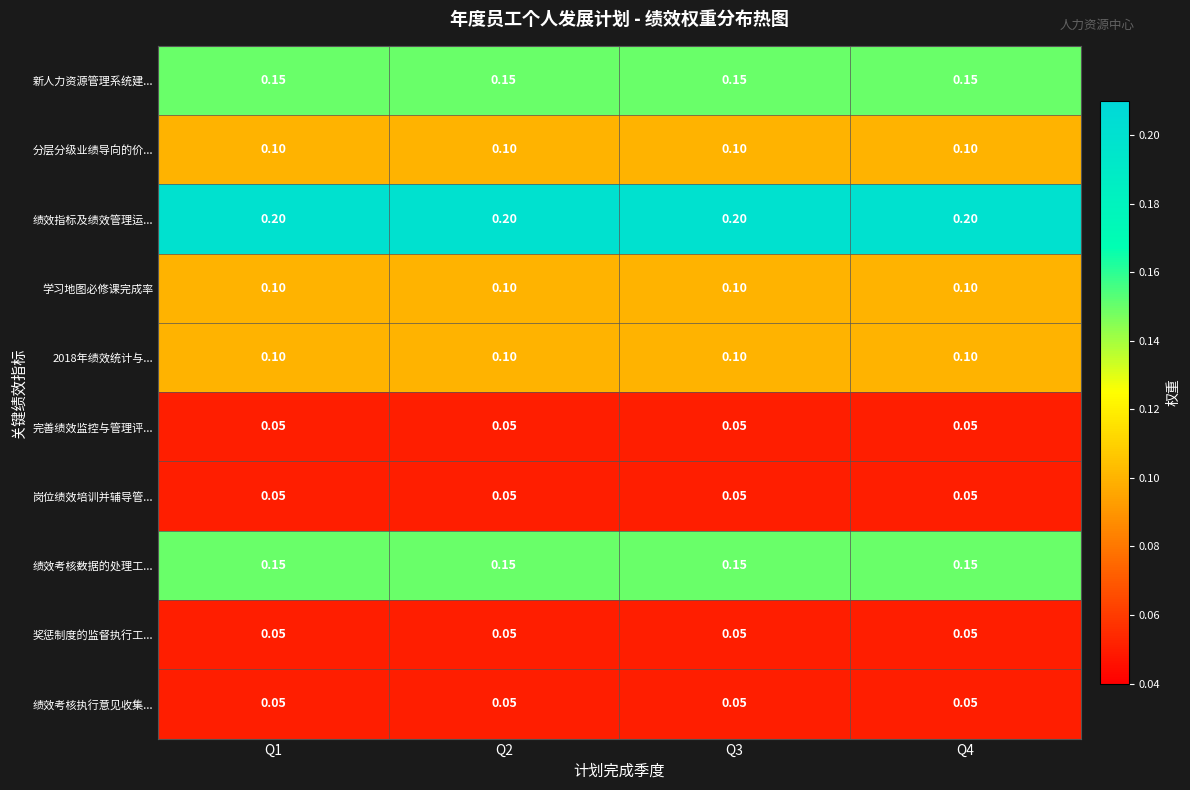

Is the value of 岗位绩效培训并辅导管... at Q2 greater than the value of 绩效考核数据的处理工... at Q2?

No